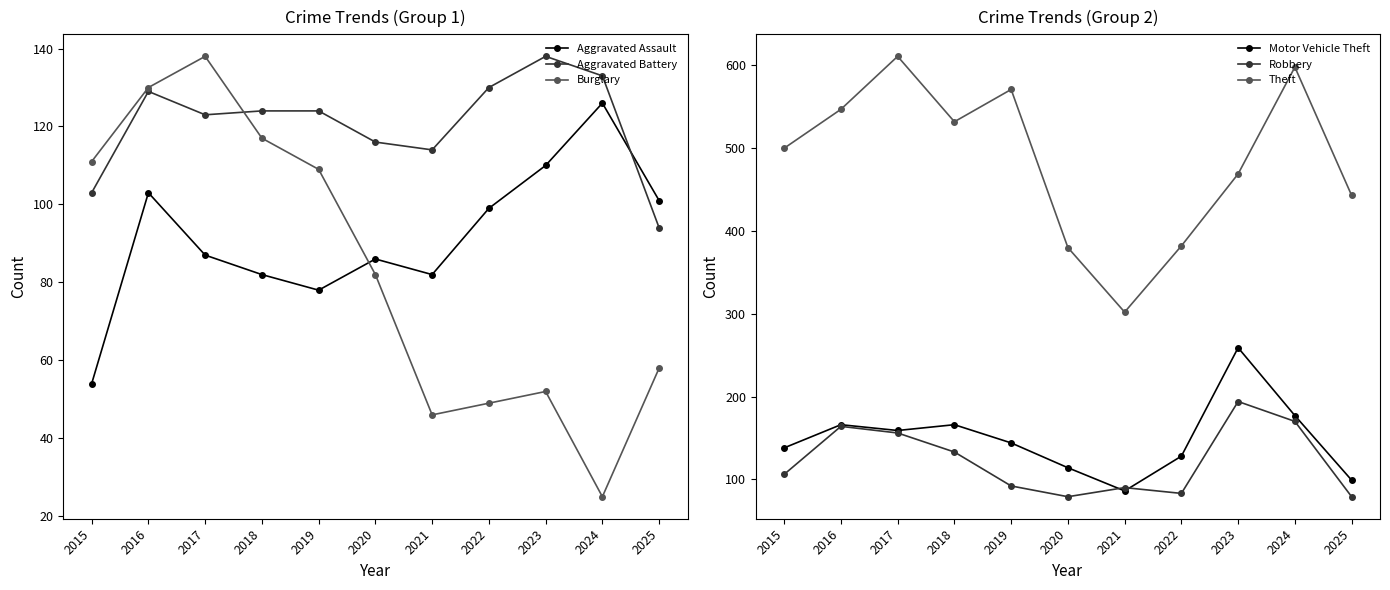

What is the value of the Aggravated Assault point at the 3rd from the left?

87